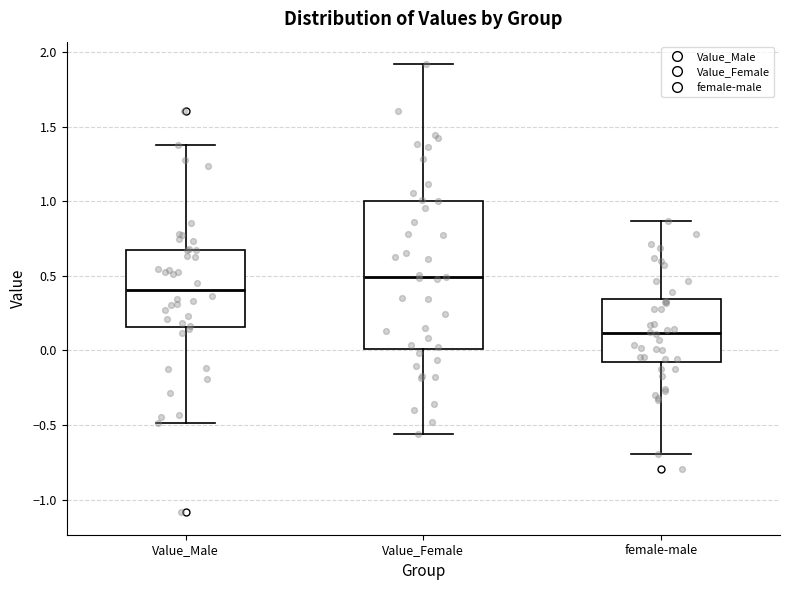

Reading left to right, read every box against the y-axis: the position of its median line, the range the box covers, and the ends of its whiskers. The values are not printed on the chart, so give them approximately, as read against the axis.

Value_Male: median 0.40, box 0.15 to 0.65, whiskers -0.50 to 1.40
Value_Female: median 0.50, box 0.00 to 1.00, whiskers -0.55 to 1.90
female-male: median 0.10, box -0.10 to 0.35, whiskers -0.70 to 0.85